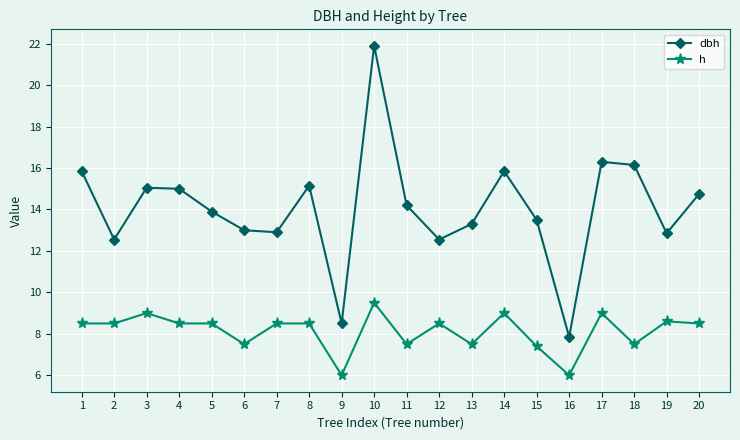

What is the value of the dbh point at the 5th from the left?

13.9